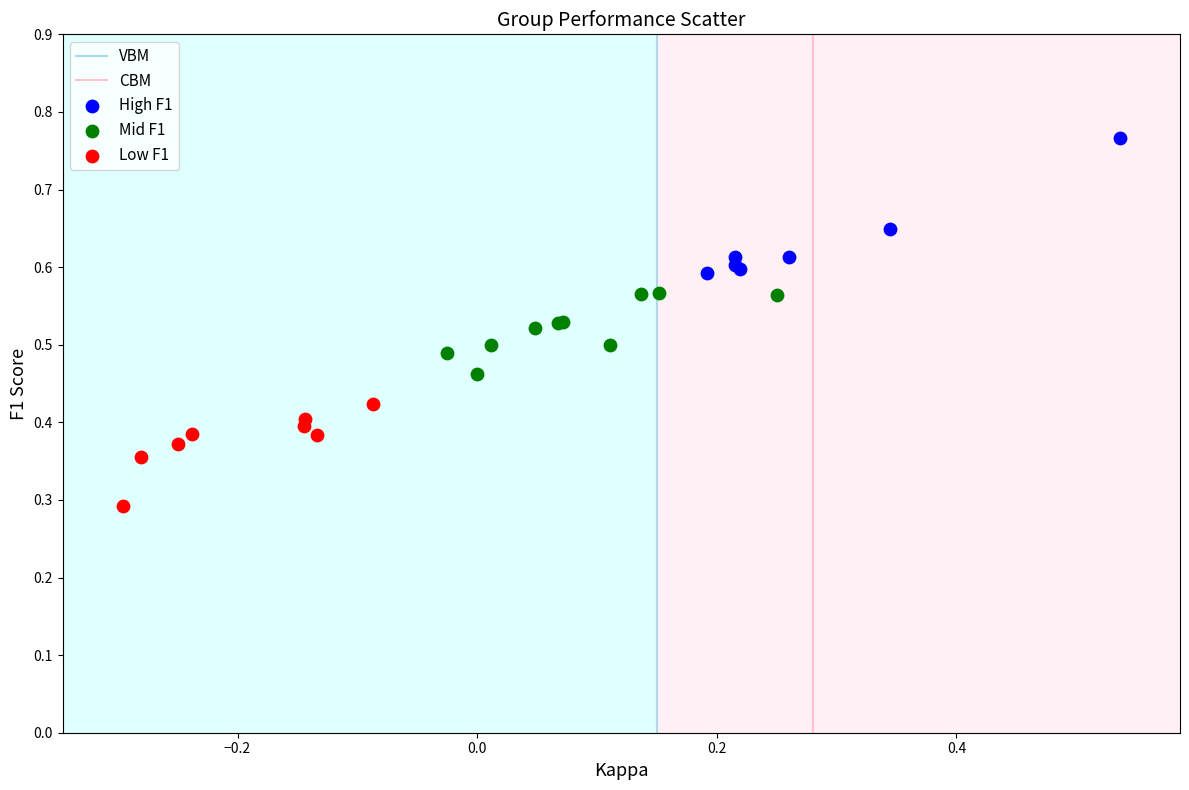

Which series has the largest Y range (max minus min)?

High F1